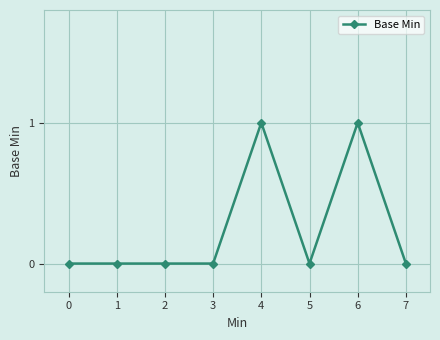

How many distinct data groups are displayed?

1